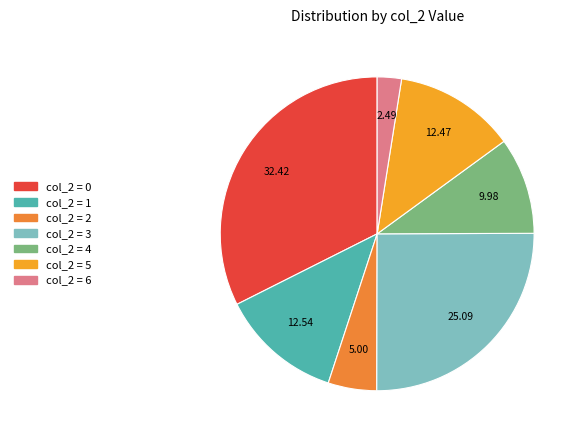

How many slices are in this pie chart?

7